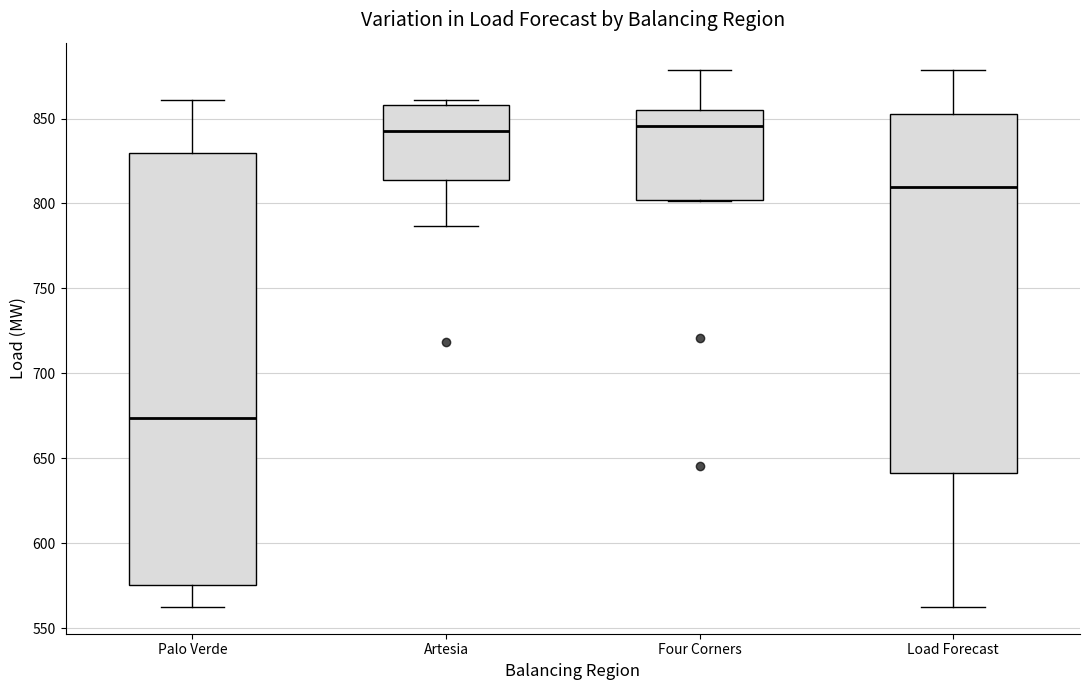

Which box has the lowest median line?

Palo Verde